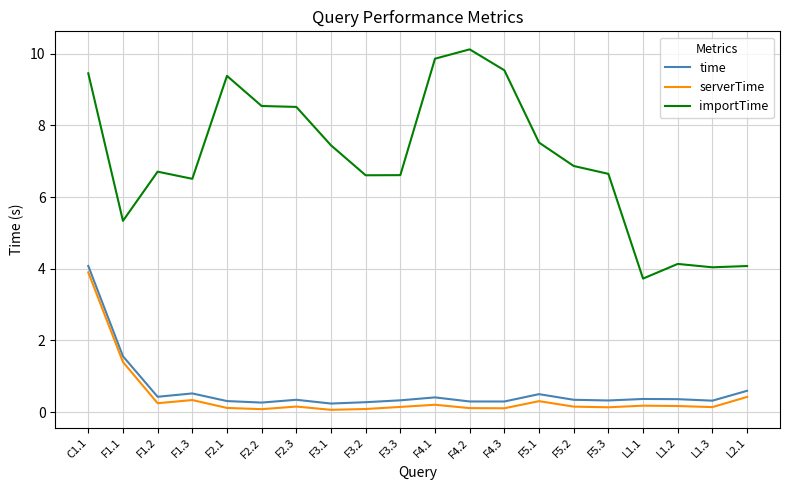

Is it true that importTime equals 15.1 at F2.1?

False